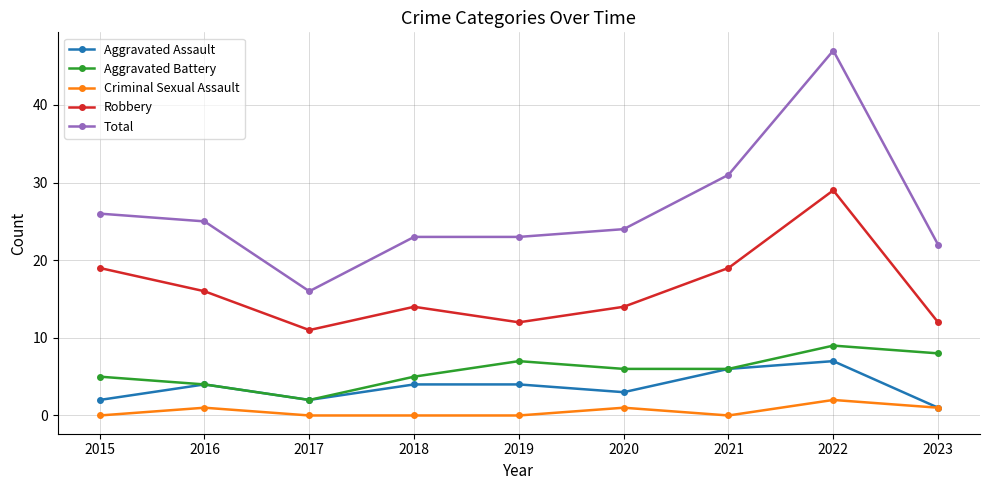

At how many categories does at least one series exceed 35?

1